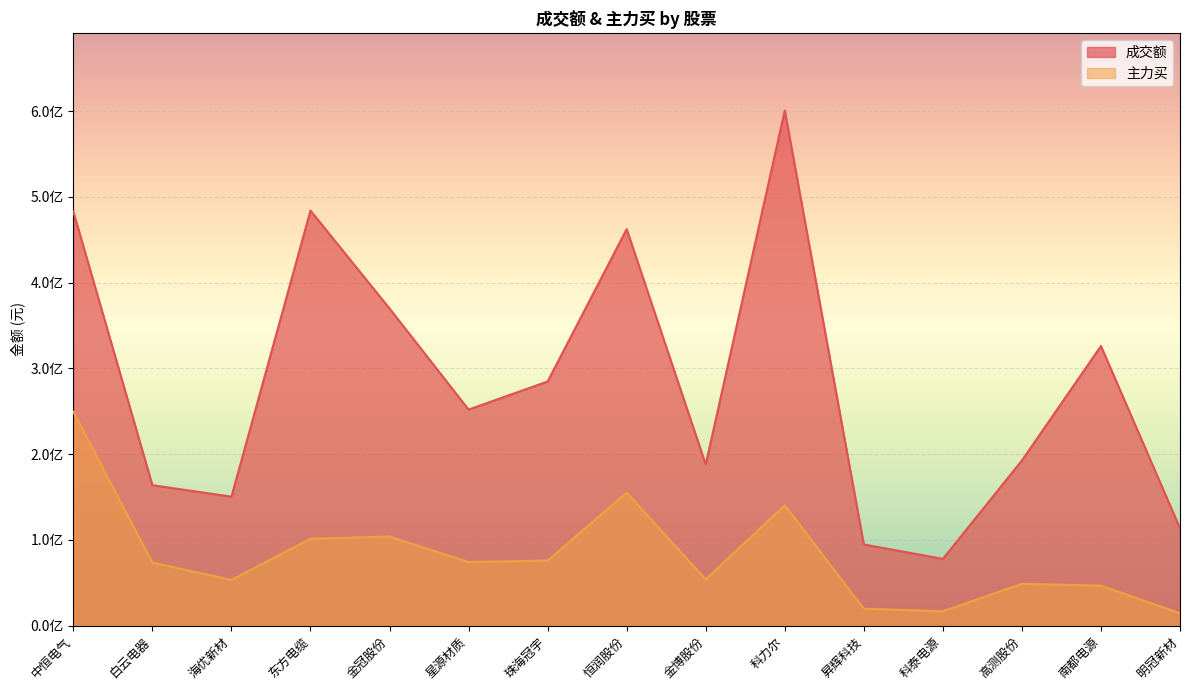

True or false: 主力买 and 成交额 intersect in this chart.

False